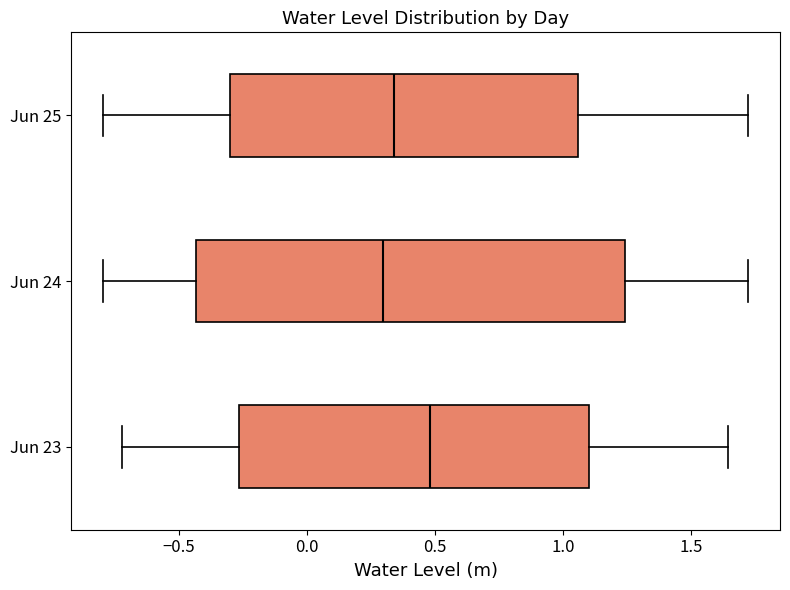

Which box is the widest, from its left edge to its right edge?

Jun 24